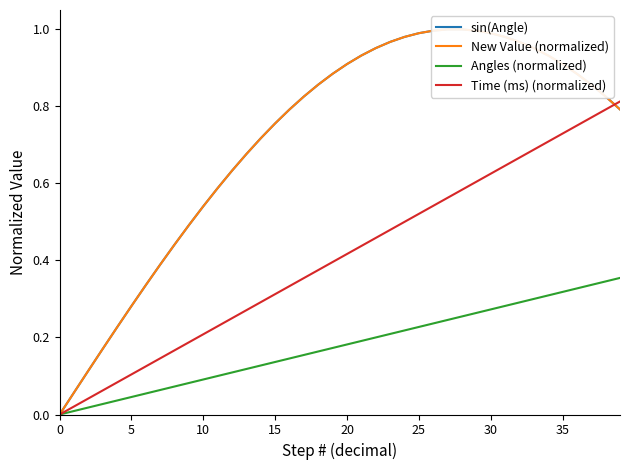

The New Value (normalized) series shows 0.7 at 14. True or false?

True